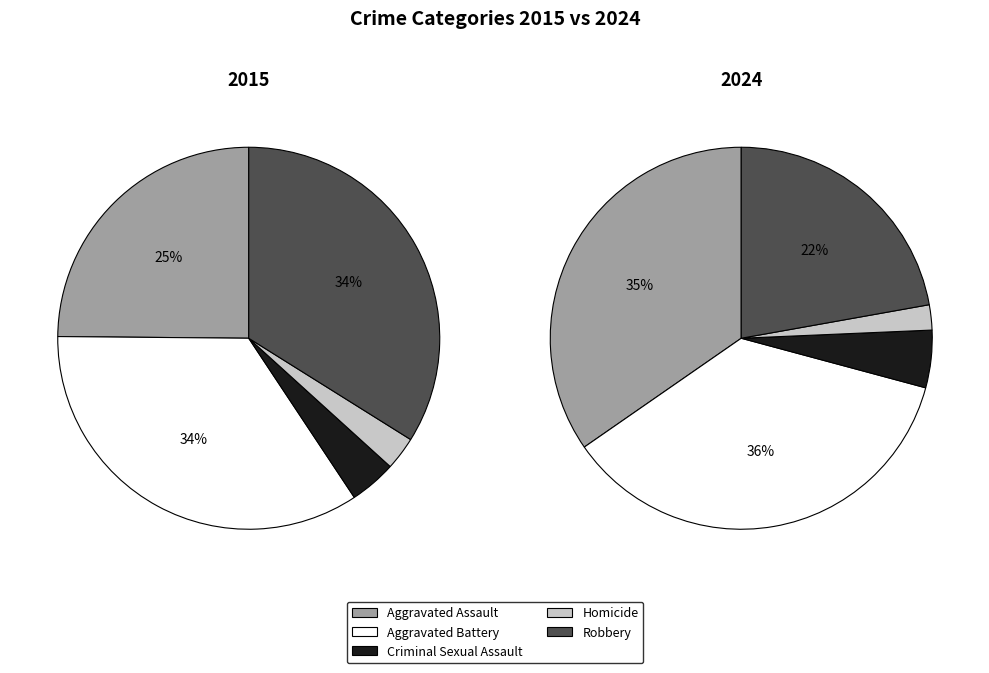

Does 1 represent more than half of the total?

No